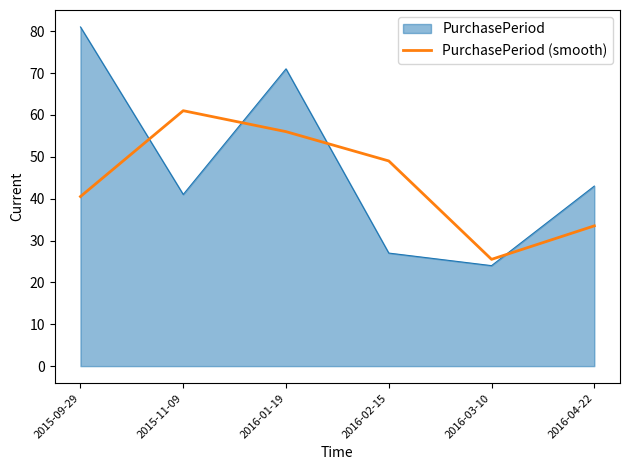

True or false: PurchasePeriod has a value of 135.9 at 2015-09-29.

False